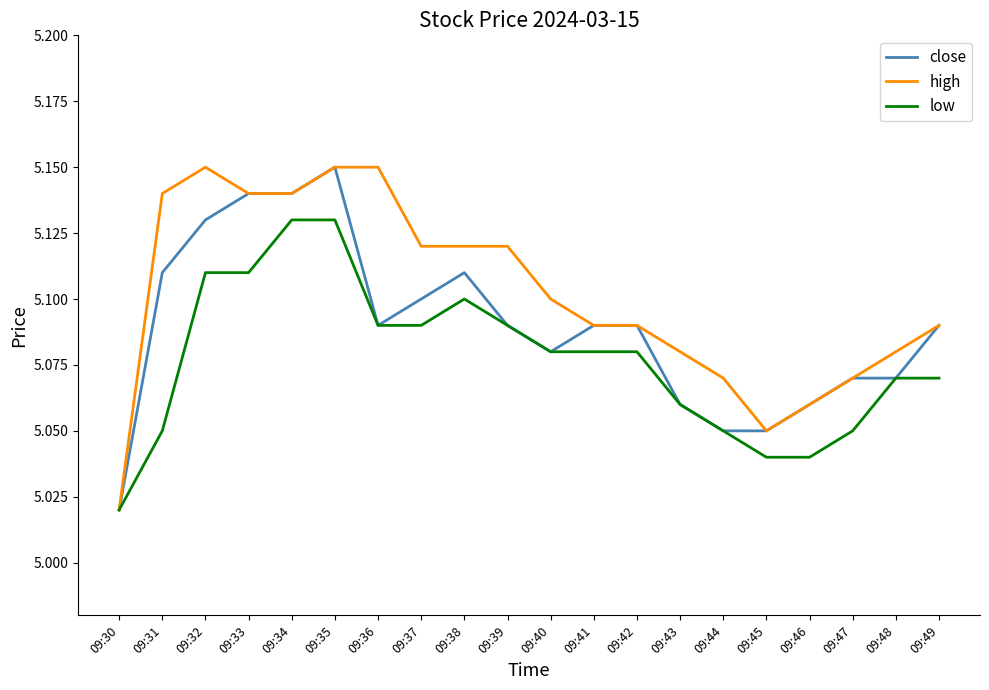

What is the sum of the close values at 09:42 and 09:47?

10.2